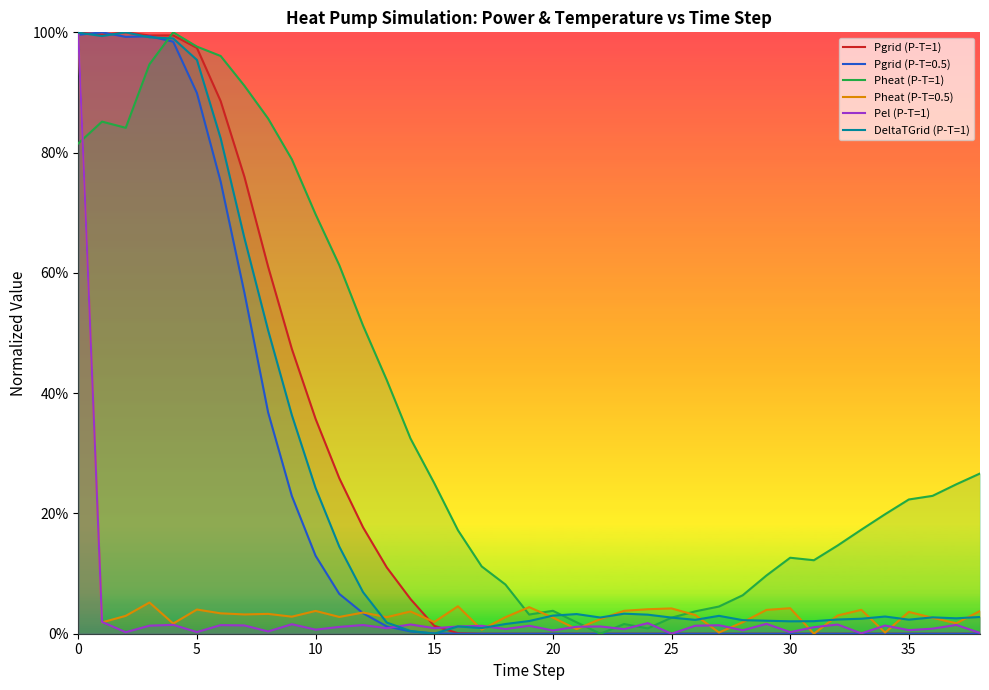

What is the difference between the maximum and second lowest values in the DeltaTGrid (P-T=1) series?

1.0